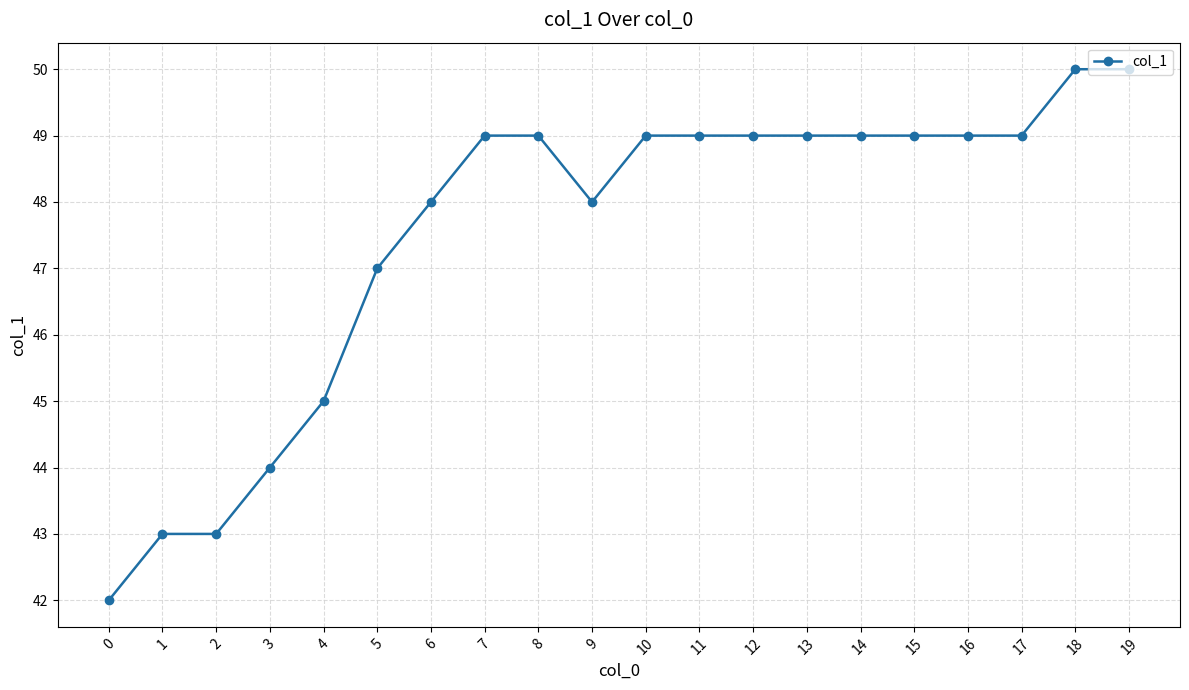

The value at 15 is 25. True or false?

False